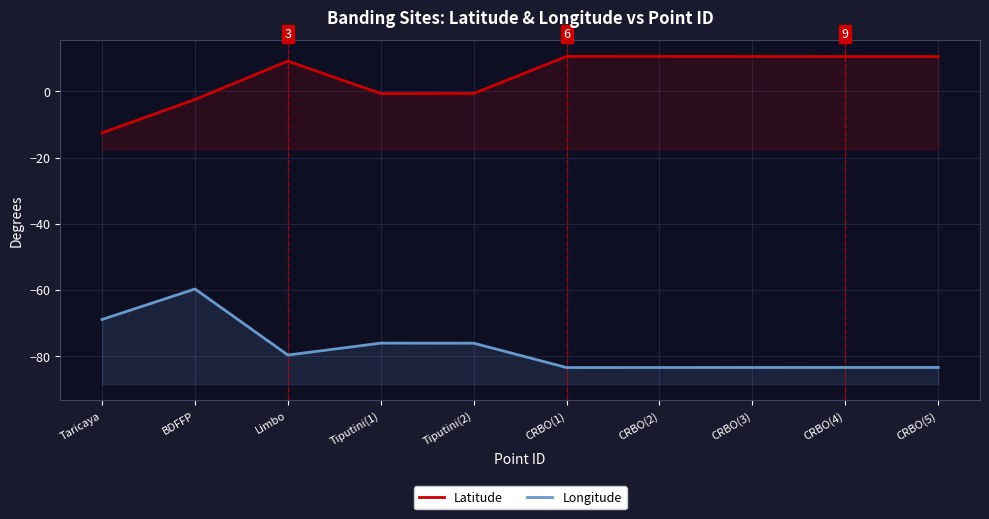

Reading left to right, what are all the values shown in this chart?

Latitude: -12.5	-2.4	9.2	-0.6	-0.6	10.6	10.6	10.6	10.5	10.5
Longitude: -69.0	-59.8	-79.7	-76.1	-76.2	-83.5	-83.5	-83.5	-83.5	-83.5